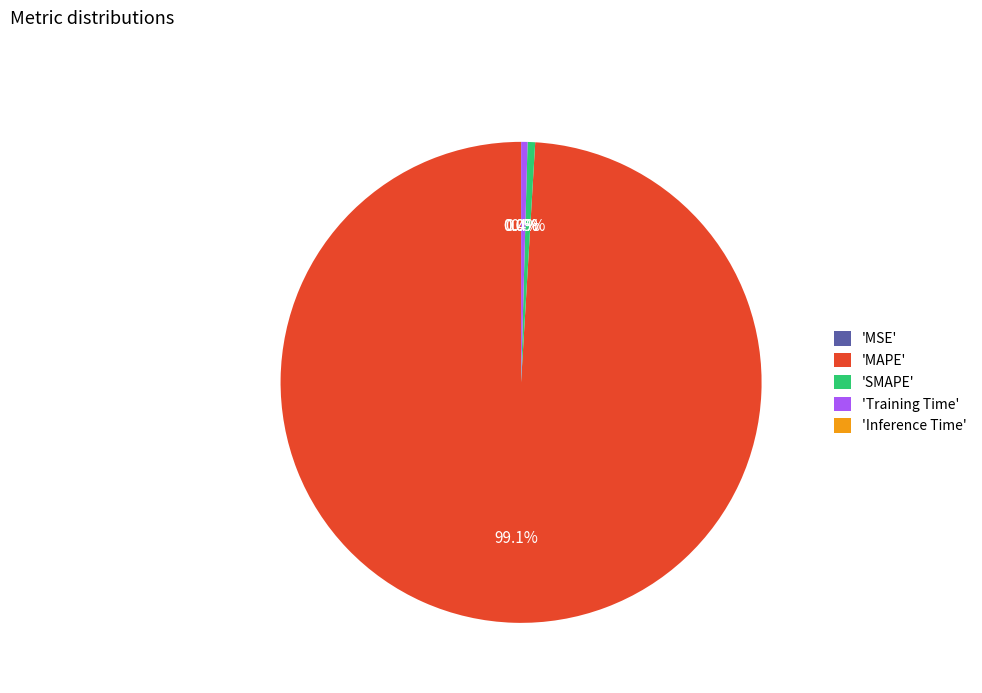

What is the total percentage of 'MAPE' and 'SMAPE'?

99.6%